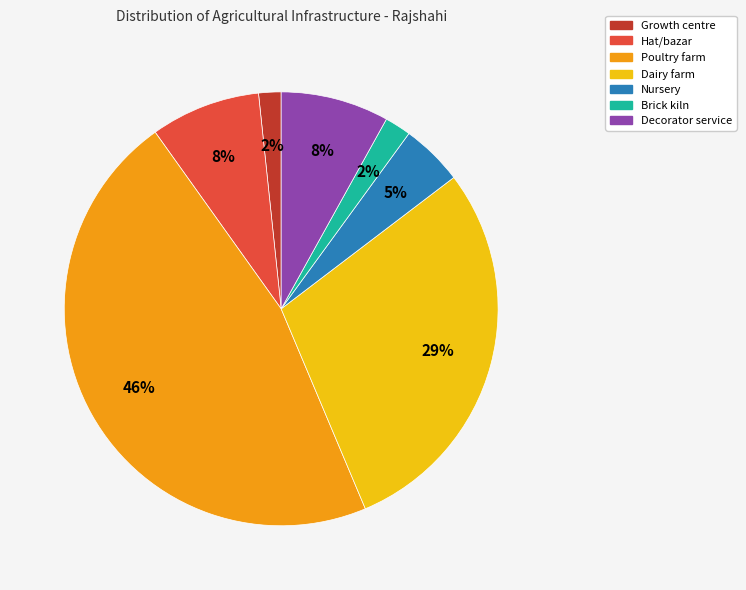

Does any single category account for the majority?

No